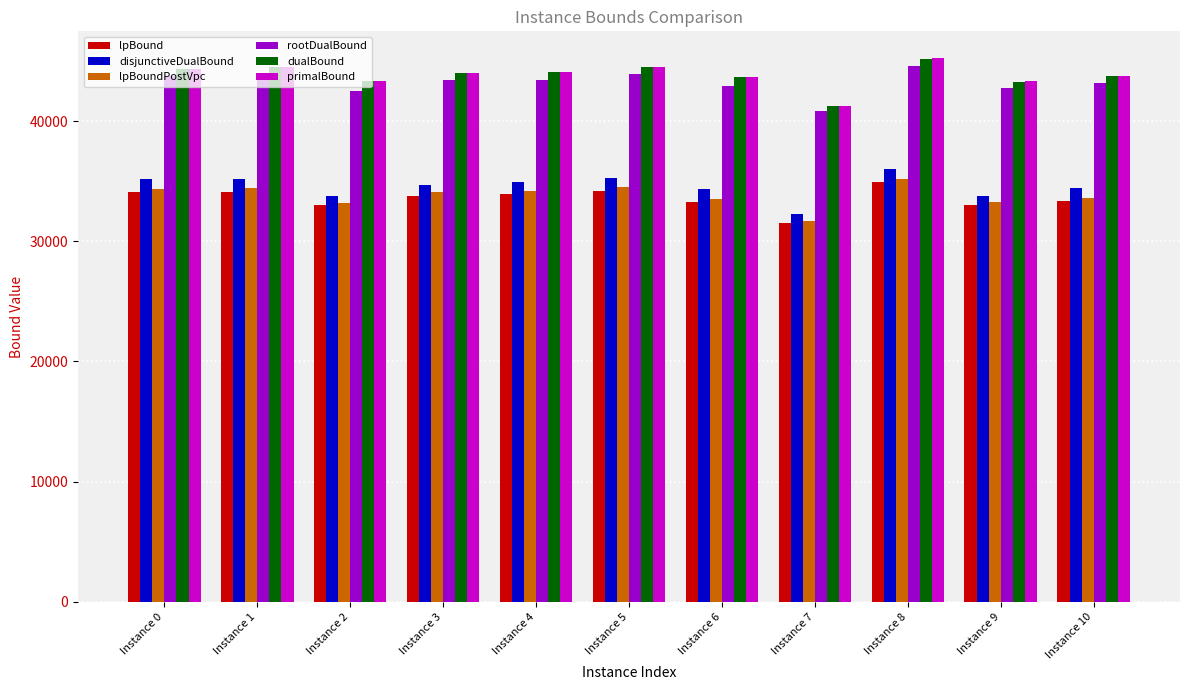

What is the sum of the dualBound values at Instance 2 and Instance 0?

87624.4